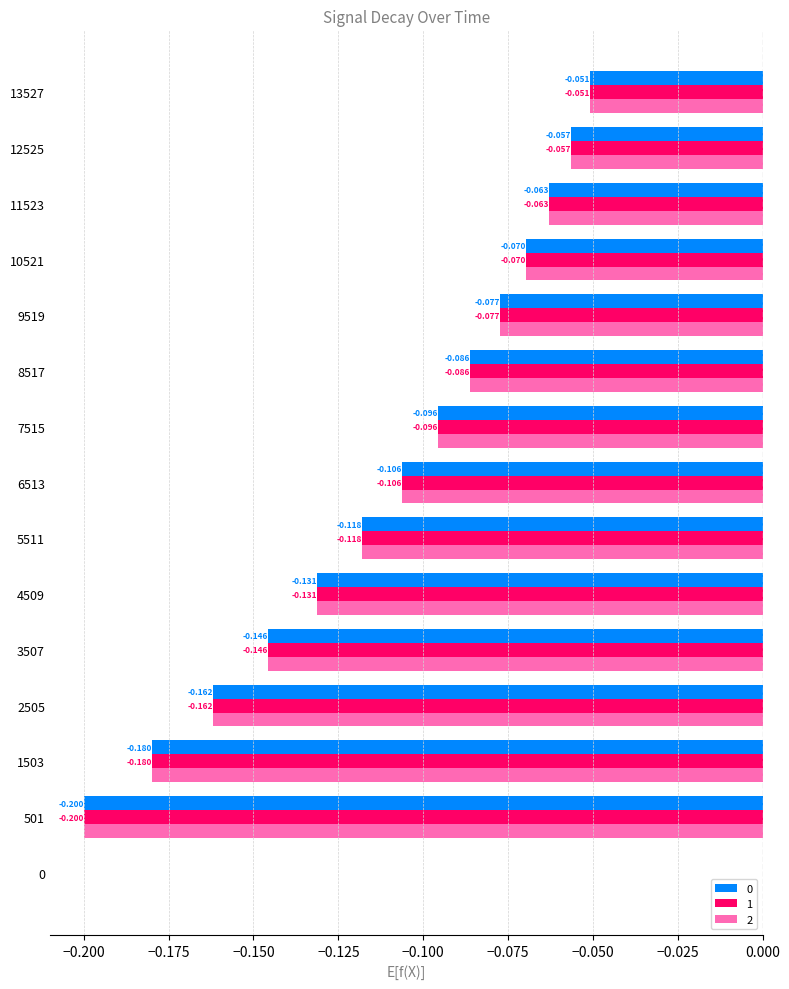

Is the value of 2 at 5511 greater than the value of 1 at 7515?

No